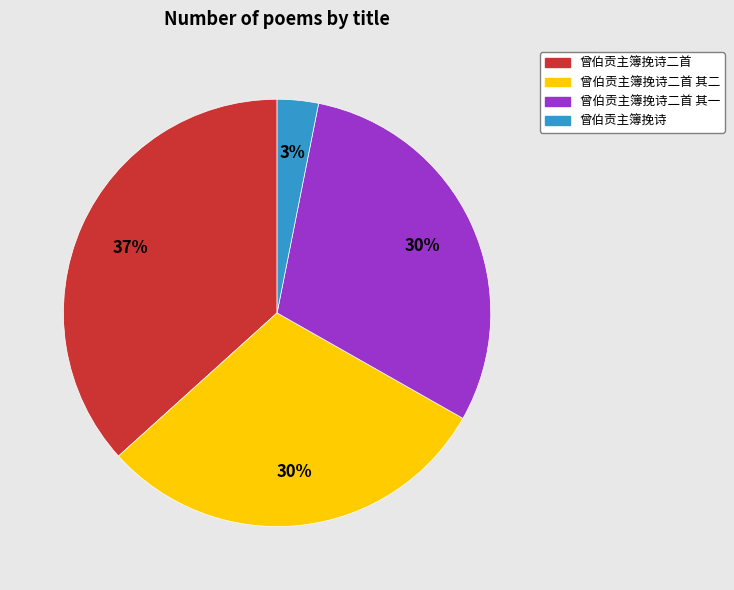

Is it true that 曾伯贡主簿挽诗二首 is 37% of the pie?

True